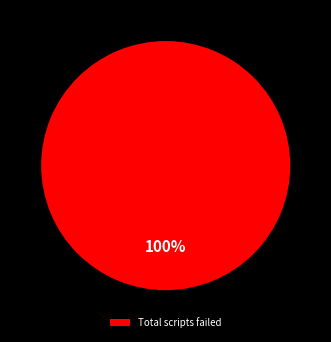

What is the majority slice?

Total scripts failed